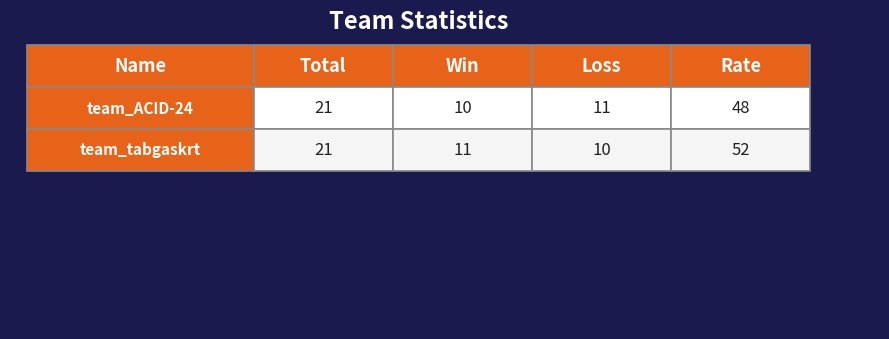

Is it true that team_ACID-24 equals 17 at 2?

False